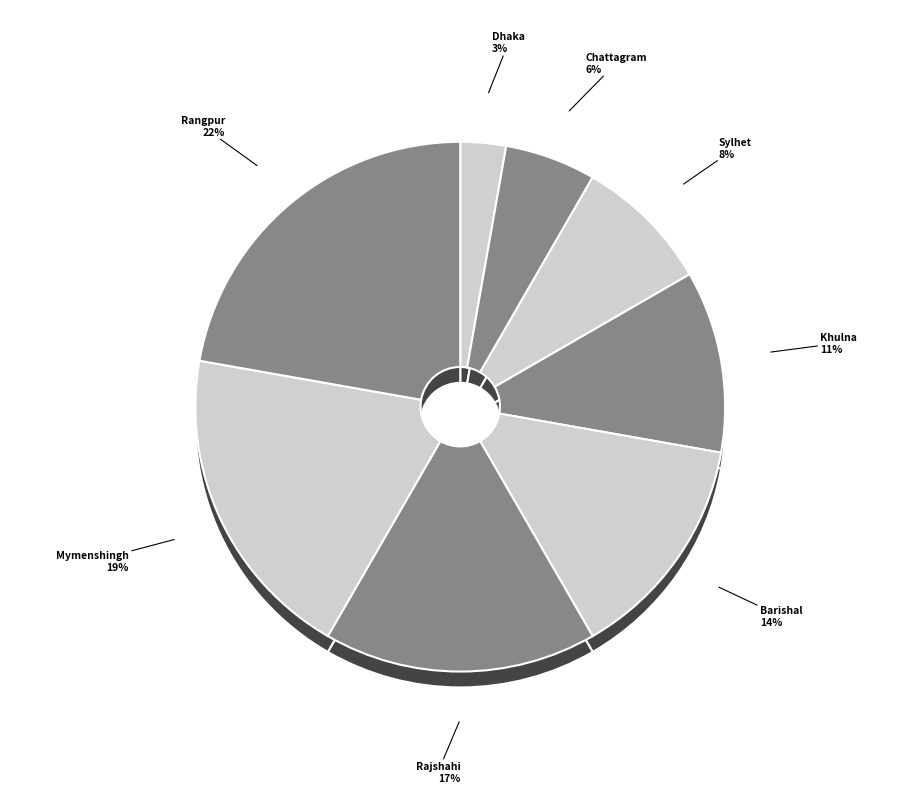

Combined, what portion of the pie is Mymenshingh and Chattagram?

25.0%